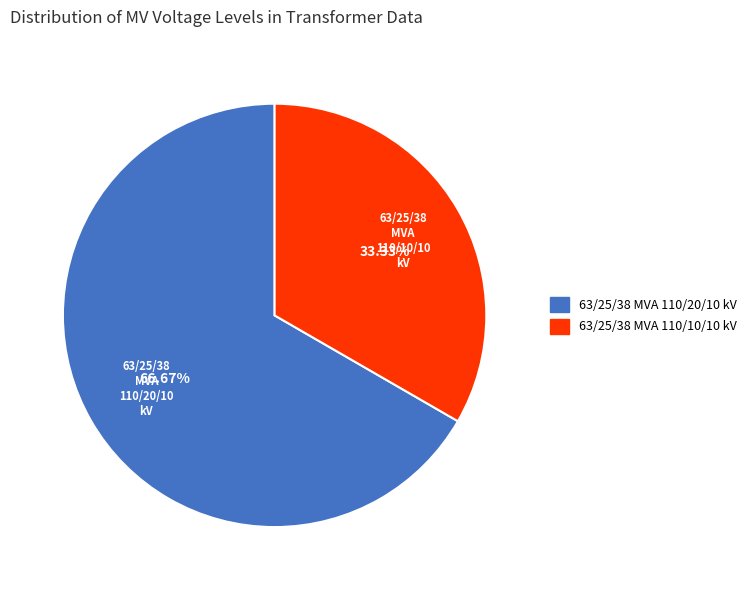

What percentage is NOT represented by 63/25/38 MVA 110/20/10 kV?

33.3%